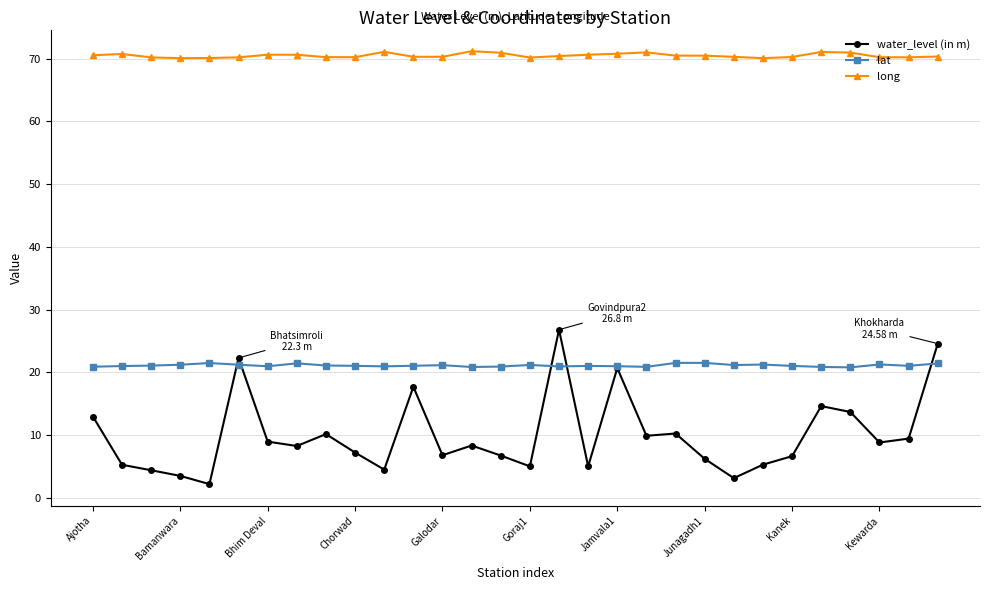

True or false: lat and long cross at least once.

False